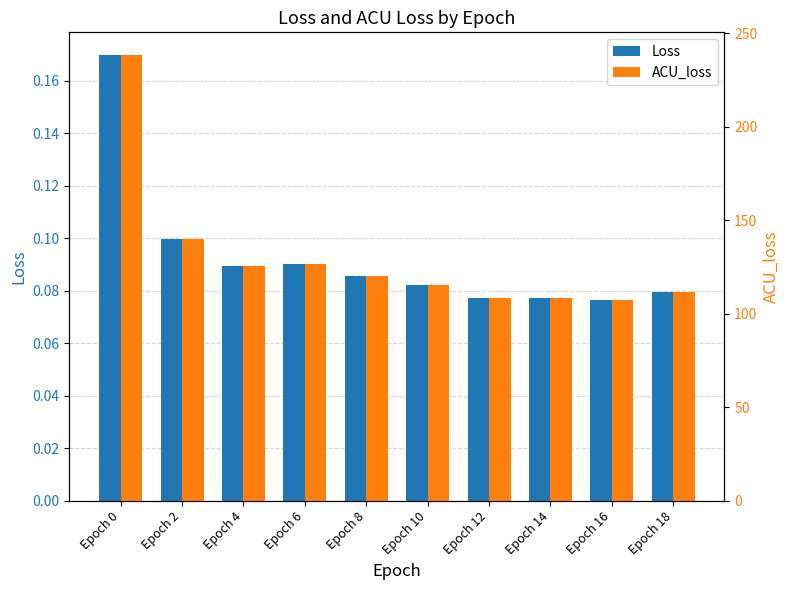

How many values in the ACU_loss series exceed 120?

5